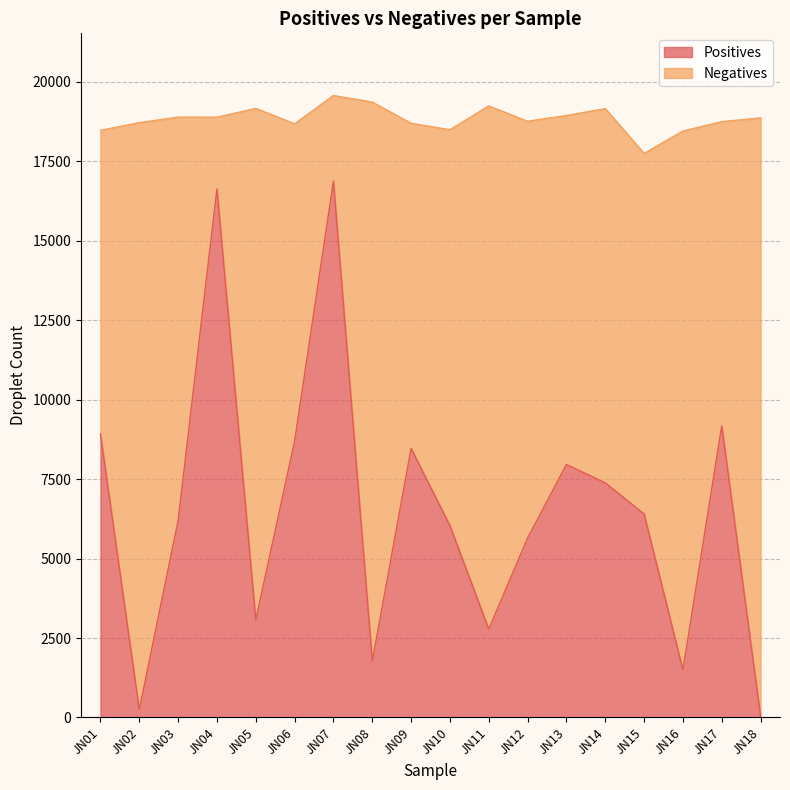

How many lines are shown in the chart?

2